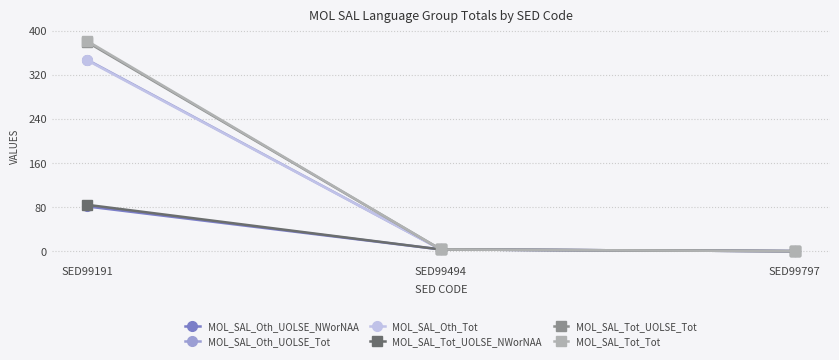

The MOL_SAL_Oth_UOLSE_NWorNAA series shows 81 at SED99191. True or false?

True